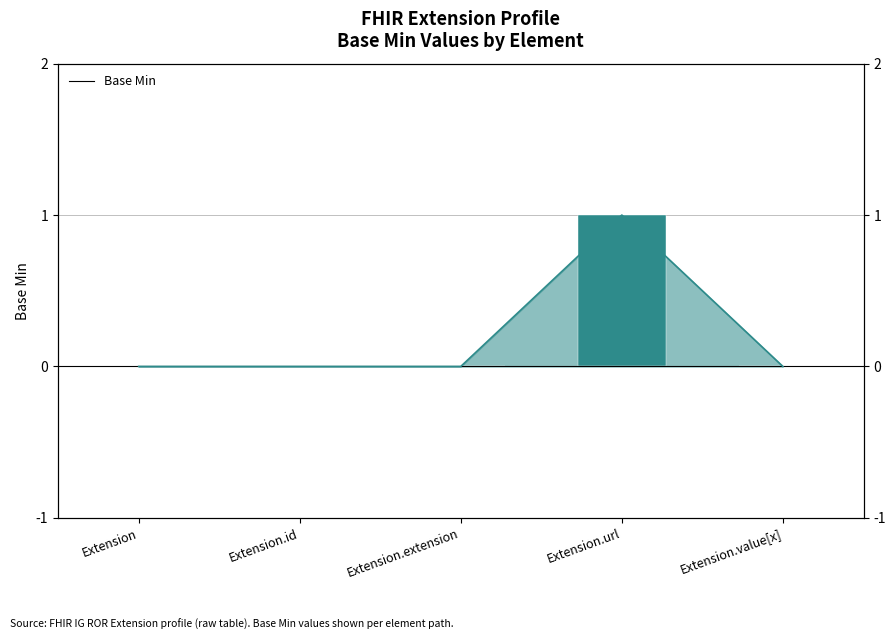

The chart shows a value of 0 at Extension.value[x]. True or false?

False